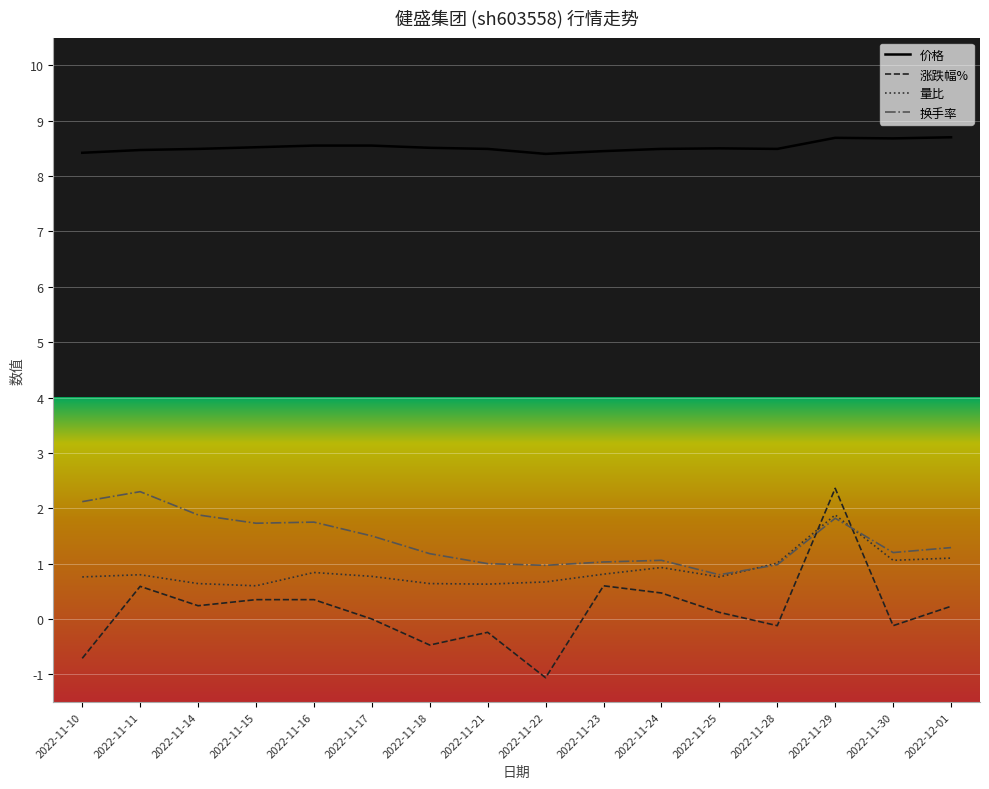

How many lines are shown in the chart?

4